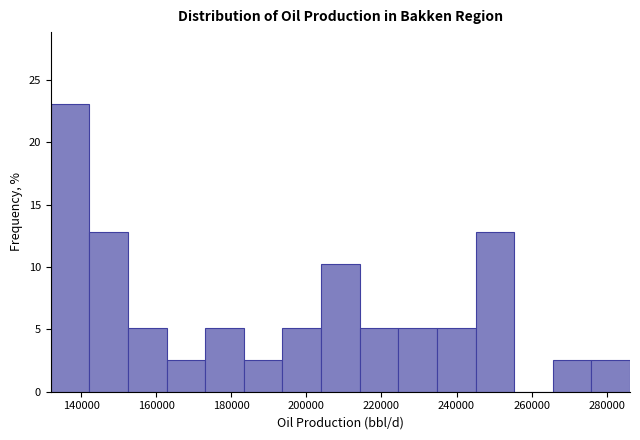

What is the height of the bar covering 224000 to 234000 on the x-axis? Neither the bar edges nor the heights are printed on the chart, so give them approximately, as read against the axes.

5.0